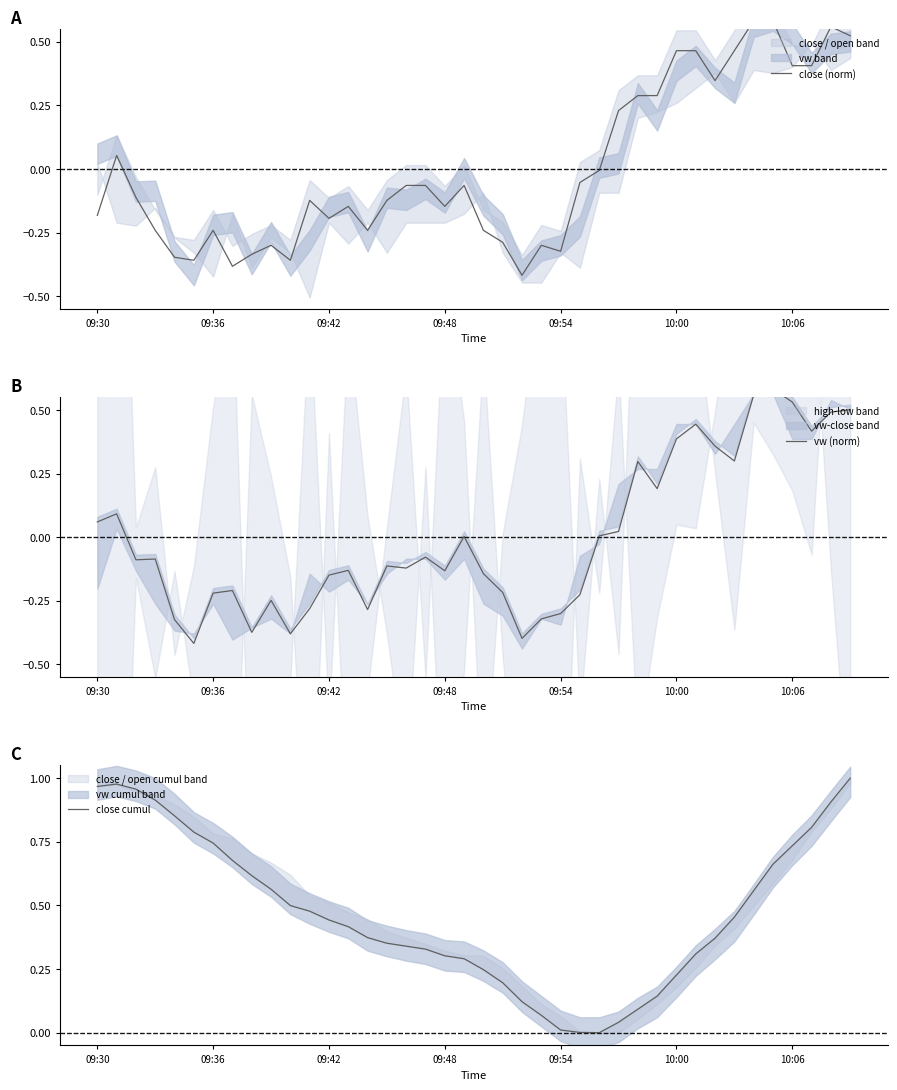

Reading left to right, what are all the values shown in this chart?

close (norm): -0.2	0.1	-0.1	-0.2	-0.3	-0.4	-0.2	-0.4	-0.3	-0.3	-0.4	-0.1	-0.2	-0.1	-0.2	-0.1	-0.1	-0.1	-0.1	-0.1	-0.2	-0.3	-0.4	-0.3	-0.3	-0.1	-0.0	0.2	0.3	0.3	0.5	0.5	0.3	0.5	0.6	0.6	0.4	0.4	0.6	0.5
vw (norm): 0.1	0.1	-0.1	-0.1	-0.3	-0.4	-0.2	-0.2	-0.4	-0.2	-0.4	-0.3	-0.1	-0.1	-0.3	-0.1	-0.1	-0.1	-0.1	0.0	-0.1	-0.2	-0.4	-0.3	-0.3	-0.2	0.0	0.0	0.3	0.2	0.4	0.4	0.4	0.3	0.6	0.6	0.5	0.4	0.5	0.5
close cumul: 1.0	1.0	1.0	0.9	0.9	0.8	0.7	0.7	0.6	0.6	0.5	0.5	0.4	0.4	0.4	0.4	0.3	0.3	0.3	0.3	0.2	0.2	0.1	0.1	0.0	0.0	0.0	0.0	0.1	0.1	0.2	0.3	0.4	0.5	0.6	0.7	0.7	0.8	0.9	1.0